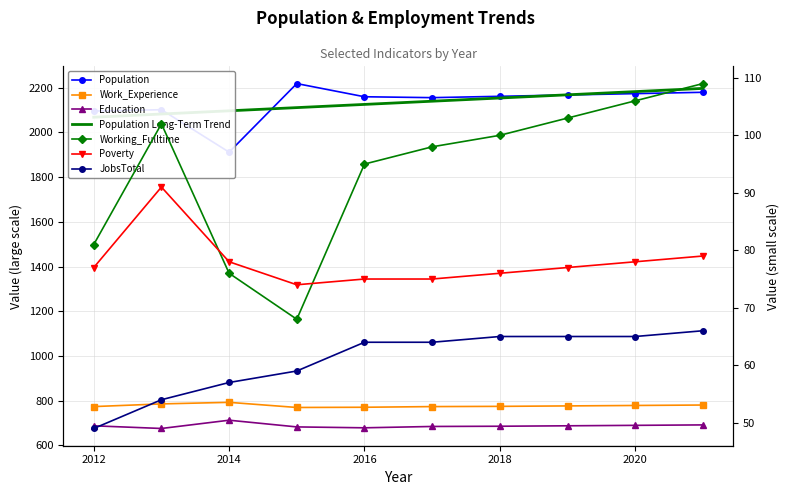

True or false: Education and Work_Experience intersect in this chart.

False